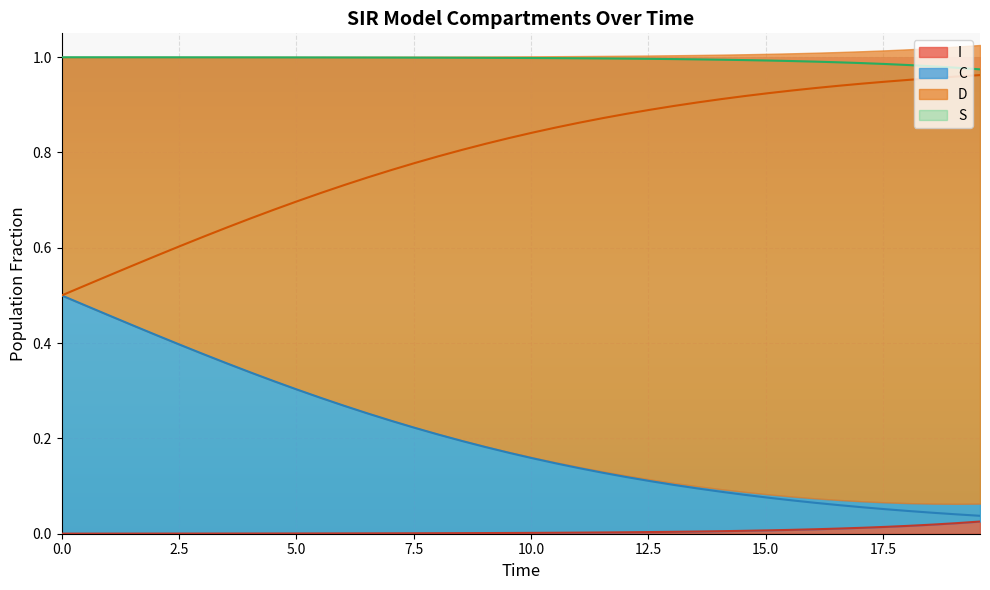

True or false: S and I cross at least once.

False